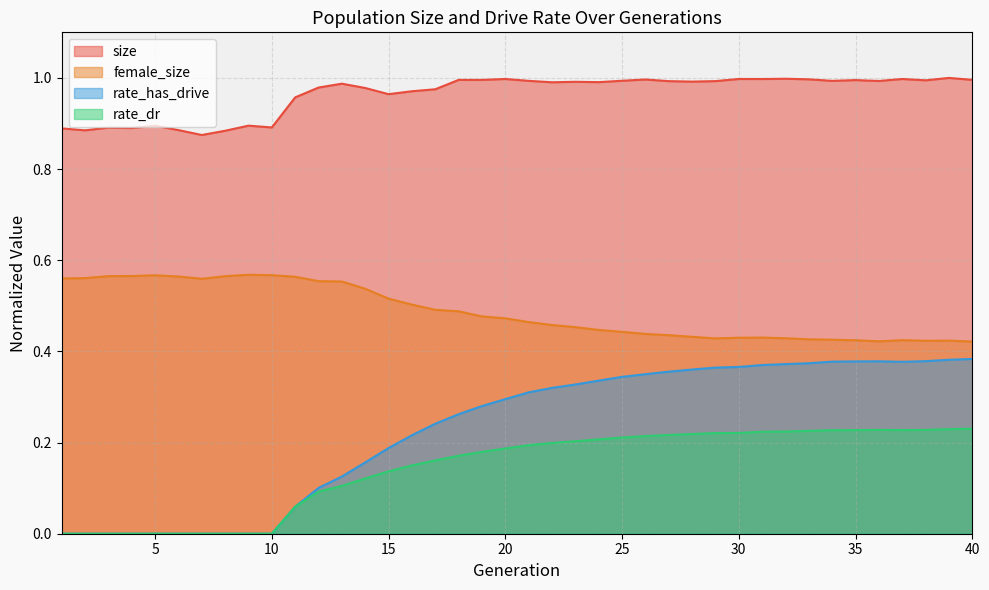

Which series changed the most between 2 and 6?

female_size